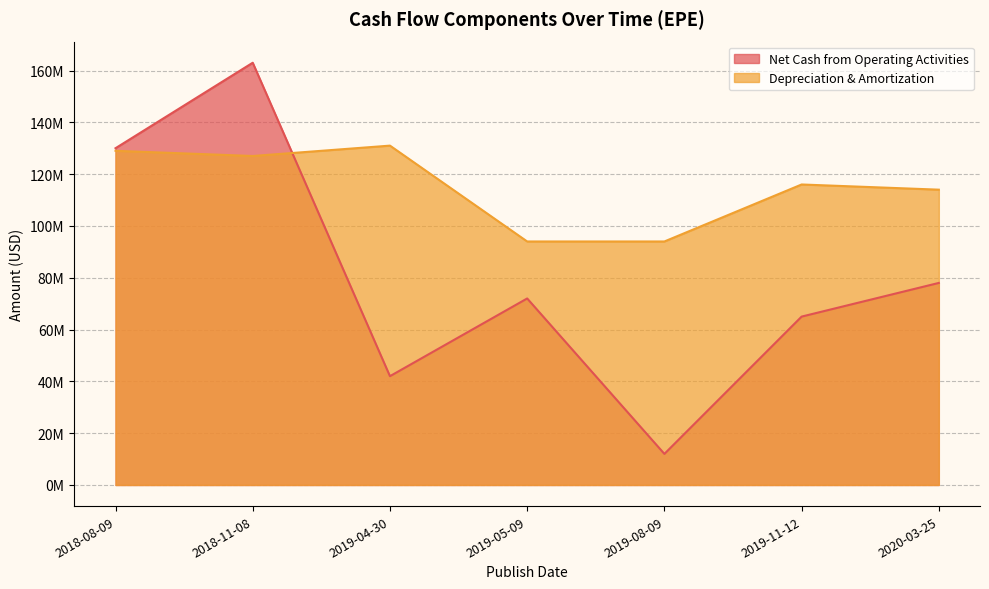

The Net Cash from Operating Activities series shows 35159363 at 2020-03-25. True or false?

False